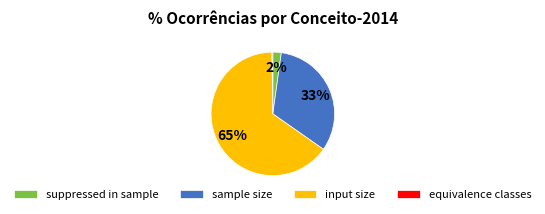

To the nearest percent, what is the combined percentage of suppressed in sample and input size?

67%